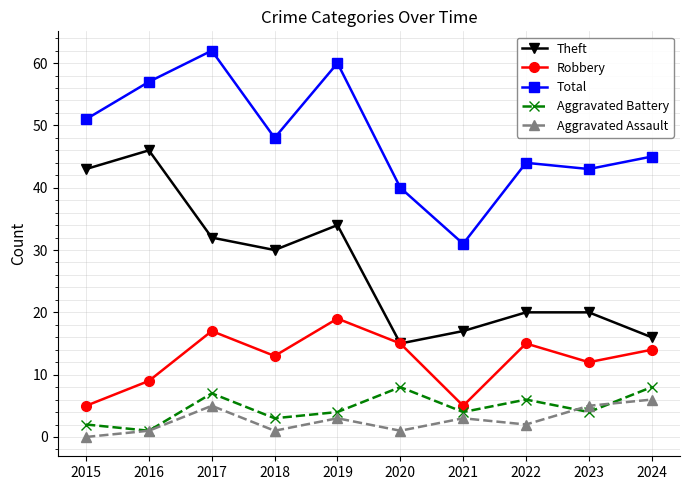

Where does the Robbery series first go above 14?

2017